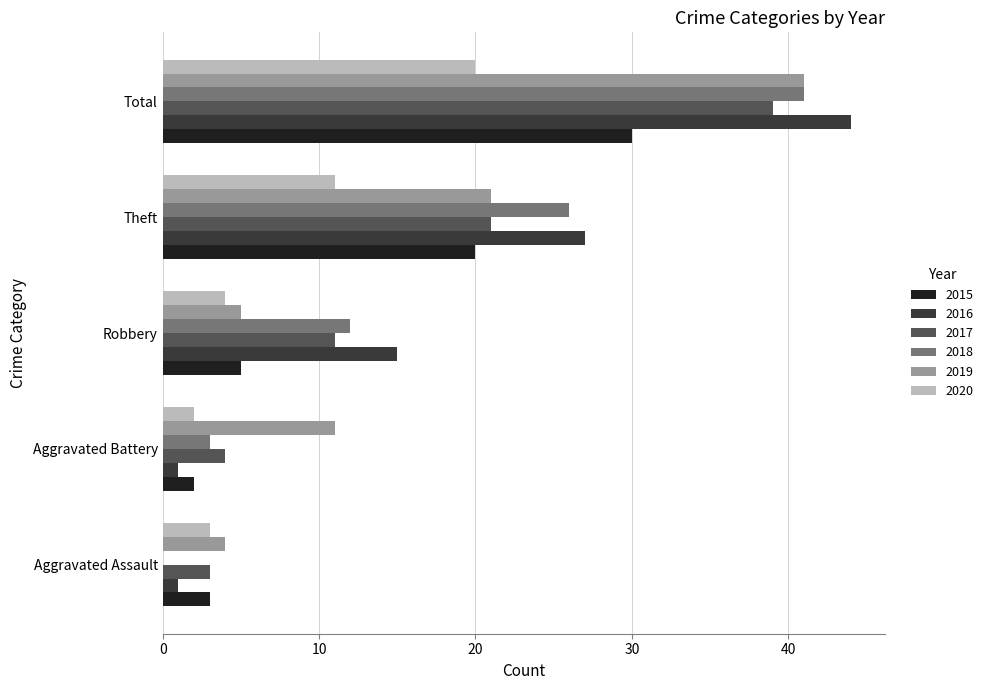

Between Aggravated Battery and Theft, which series saw the biggest shift?

2016